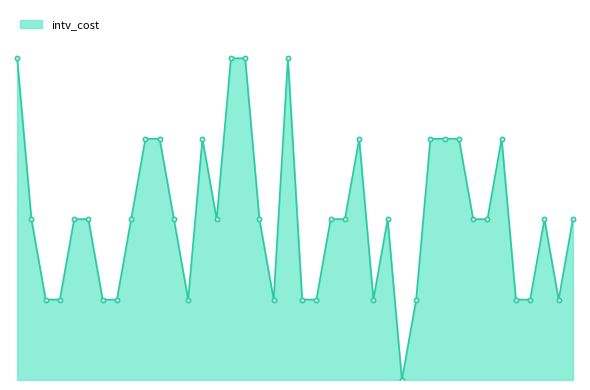

Does the chart have visible grid lines?

No